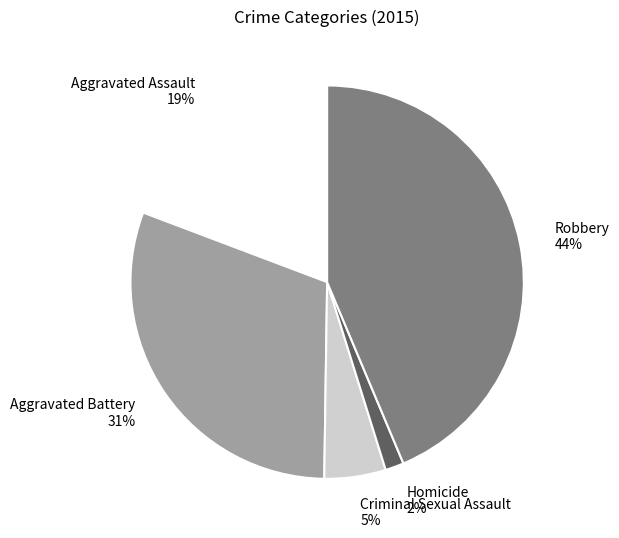

Which has a higher value, Homicide or Robbery?

Robbery